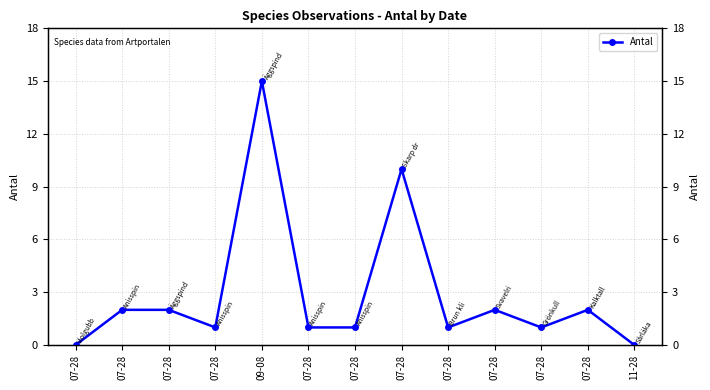

Reading right to left, what are all the values shown in this chart?

0	2	1	2	1	10	1	1	15	1	2	2	0